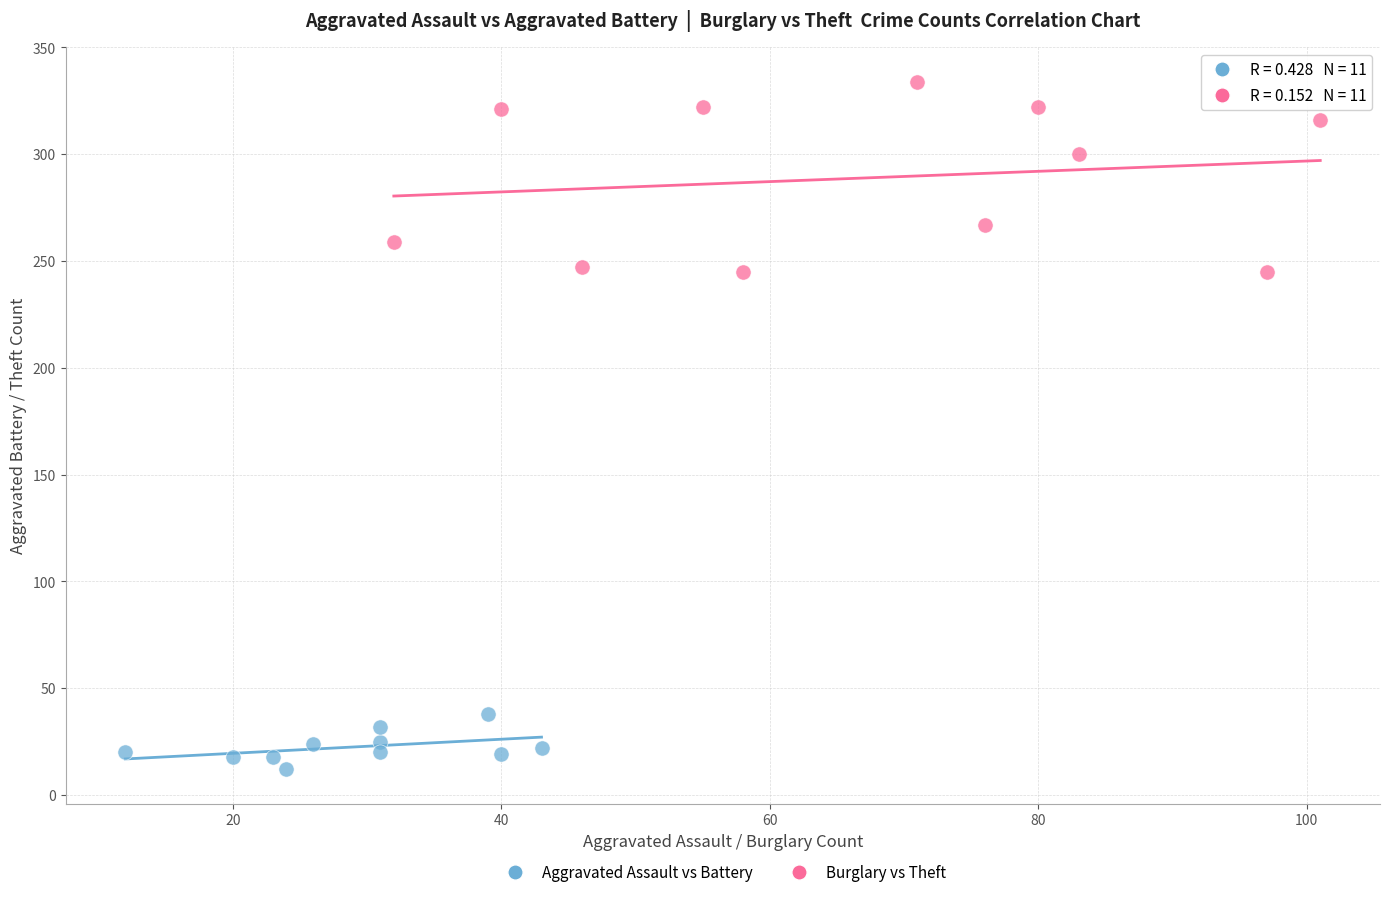

Which series reaches the maximum Y coordinate?

Burglary vs Theft